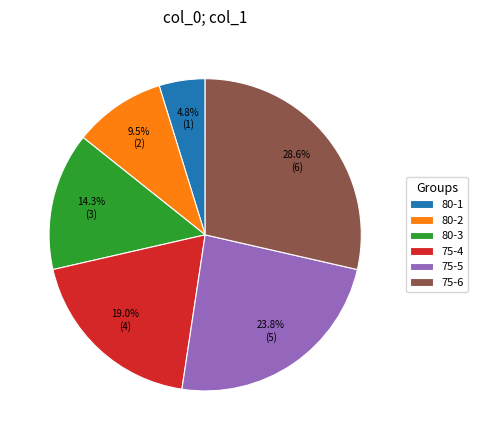

What is the total percentage of 80-3 and 75-4?

33.3%